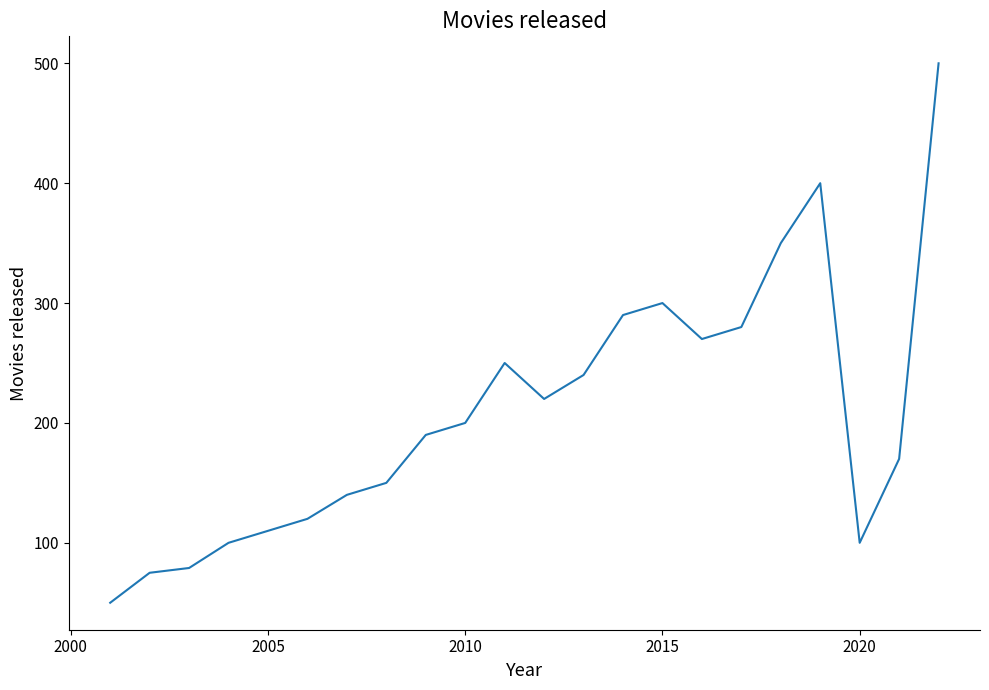

What is the greatest value displayed?

500